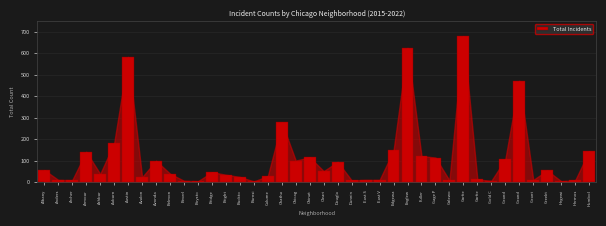

Does the chart contain any negative values?

No